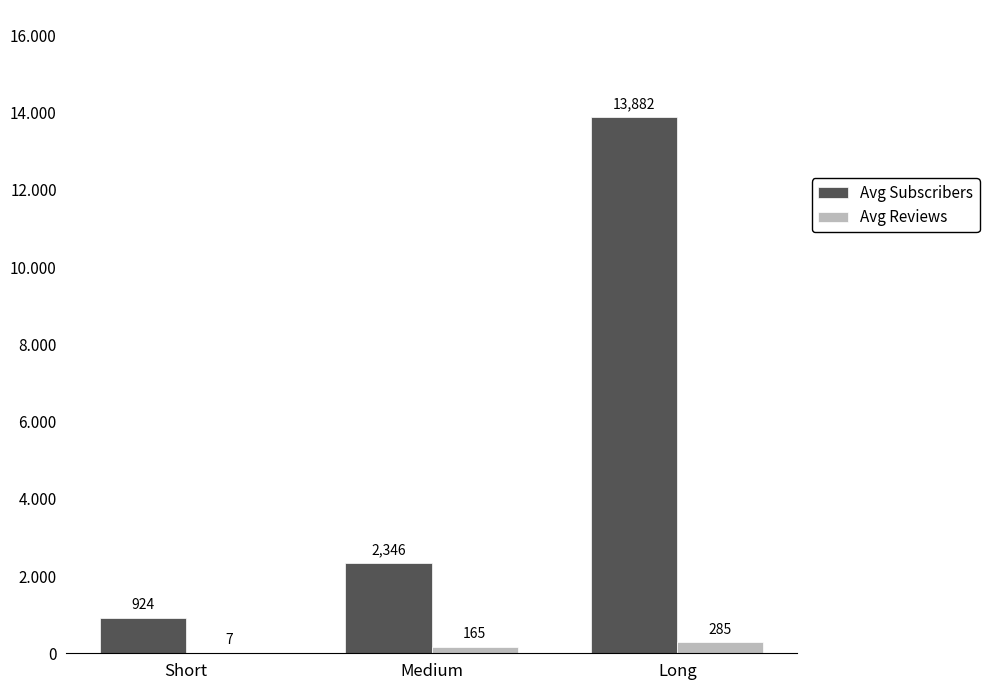

What is the difference between the Avg Subscribers values at Short and Long?

12958